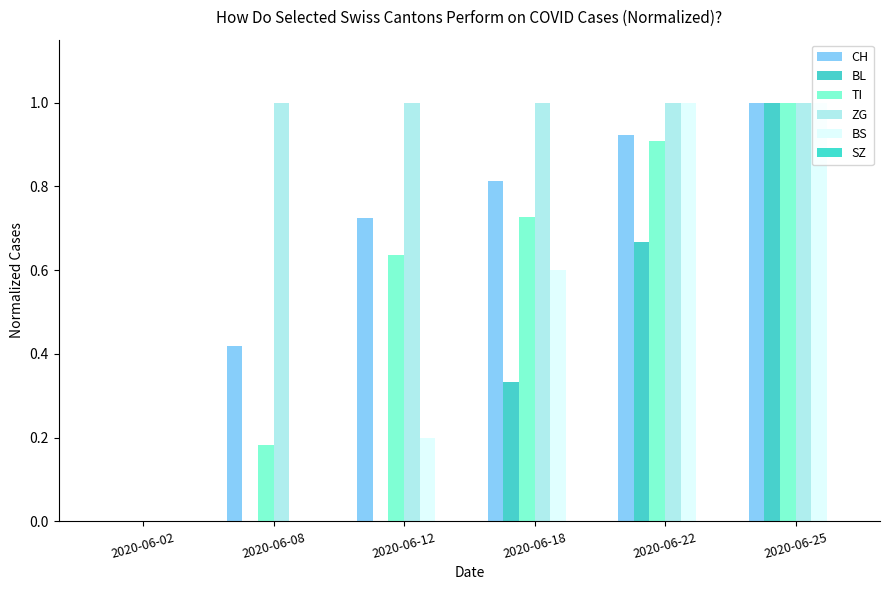

The BS series shows 0.7 at 2020-06-02. True or false?

False